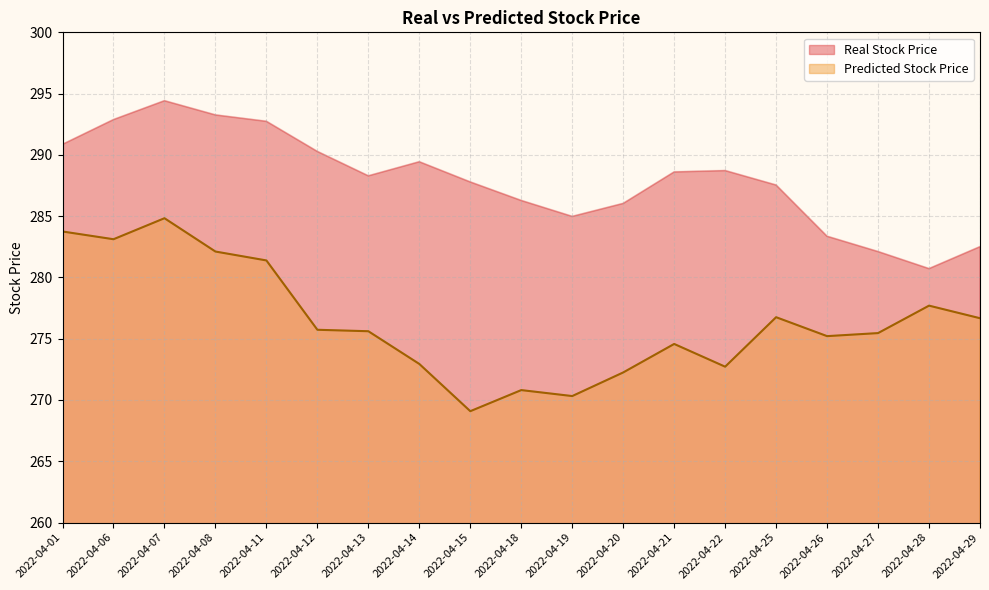

At which category does the chart reach its minimum across all series?

2022-04-15